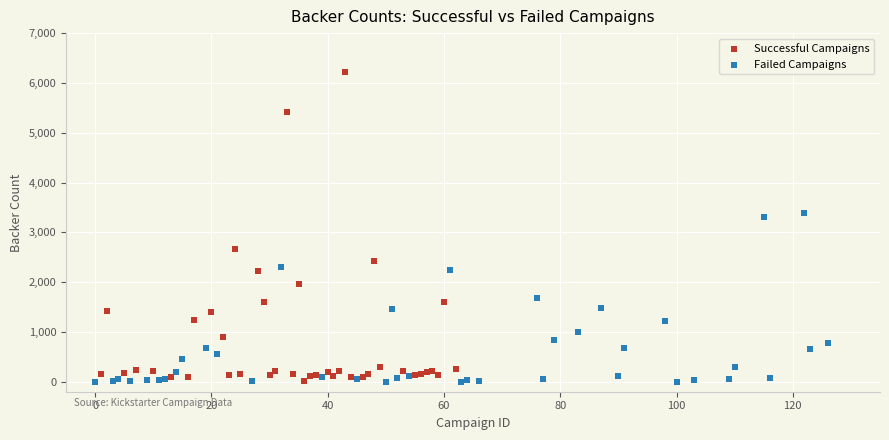

Which series has the widest spread of Y values?

Successful Campaigns